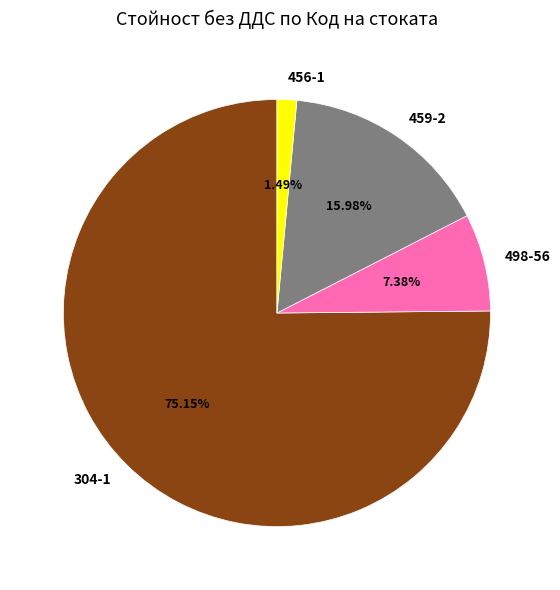

Combined, what portion of the pie is 456-1 and 459-2?

17.5%